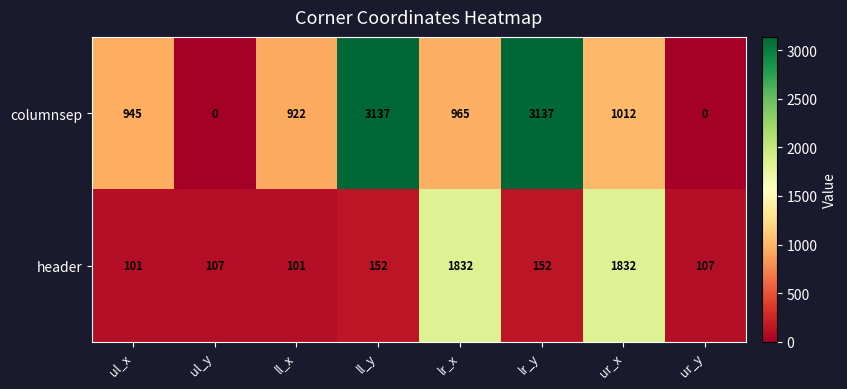

Where does the columnsep series first go above 965?

ll_y